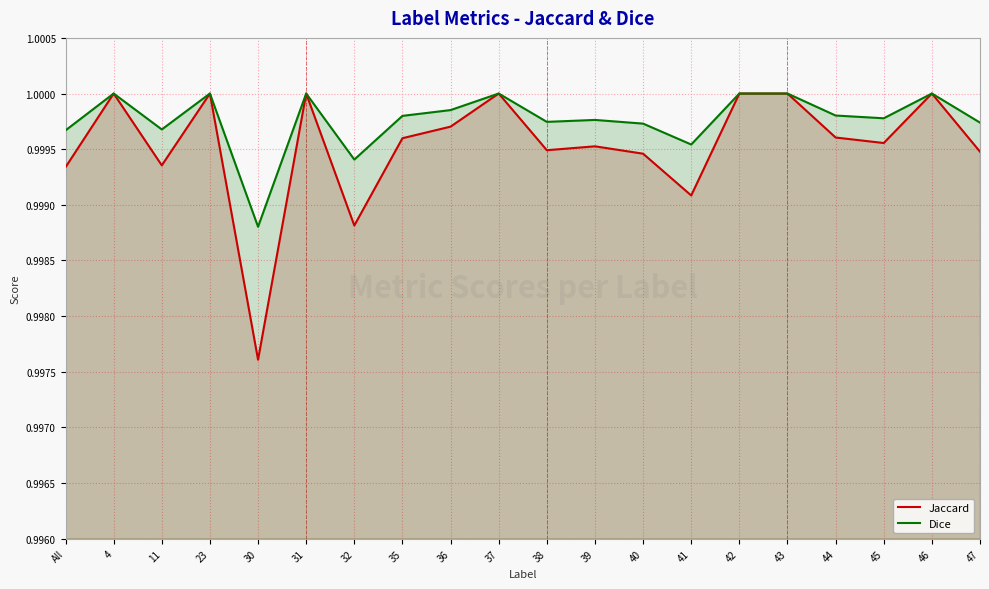

Reading right to left, transcribe all the data shown in this chart.

Jaccard: 47=1.0	46=1.0	45=1.0	44=1.0	43=1.0	42=1.0	41=1.0	40=1.0	39=1.0	38=1.0	37=1.0	36=1.0	35=1.0	32=1.0	31=1.0	30=1.0	23=1.0	11=1.0	4=1.0	All=1.0
Dice: 47=1.0	46=1.0	45=1.0	44=1.0	43=1.0	42=1.0	41=1.0	40=1.0	39=1.0	38=1.0	37=1.0	36=1.0	35=1.0	32=1.0	31=1.0	30=1.0	23=1.0	11=1.0	4=1.0	All=1.0